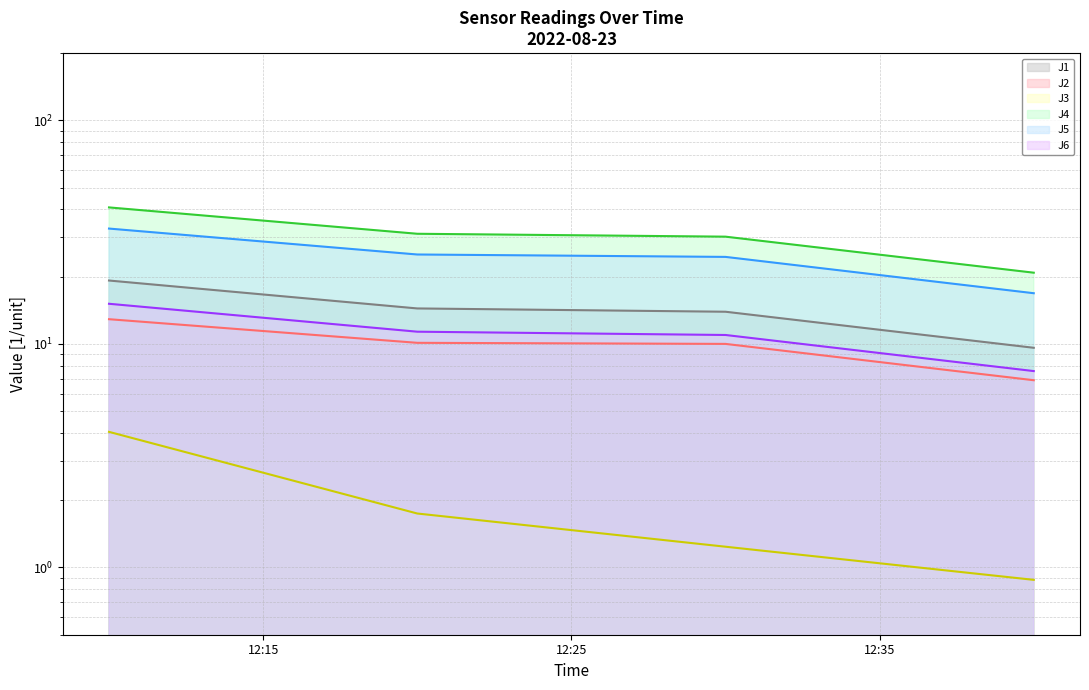

Between 2022-08-23 12:30:00 and 2022-08-23 12:40:00, which is larger?

2022-08-23 12:30:00